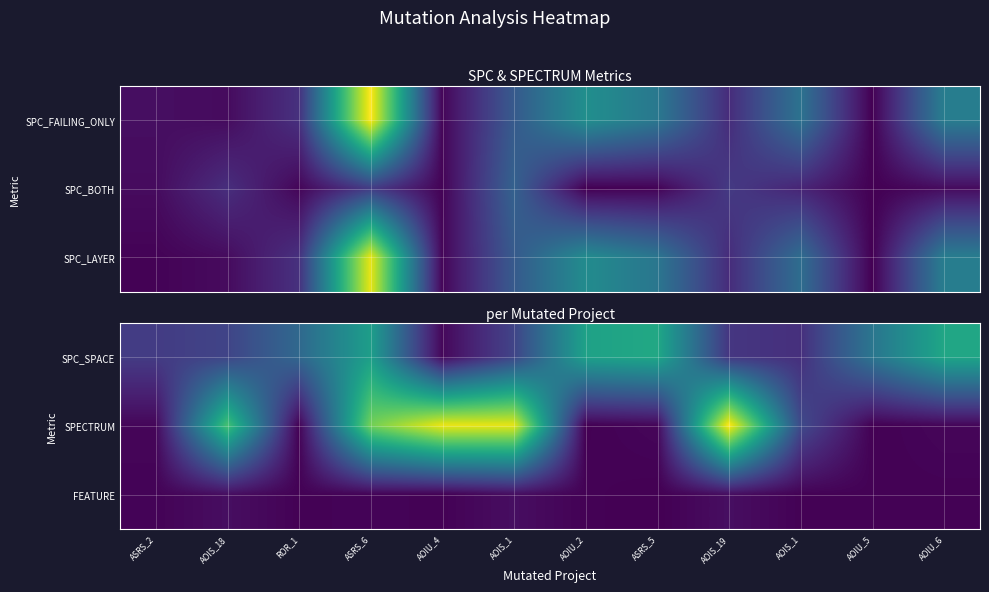

The value of SPECTRUM at AOIS_1 is 85. True or false?

True